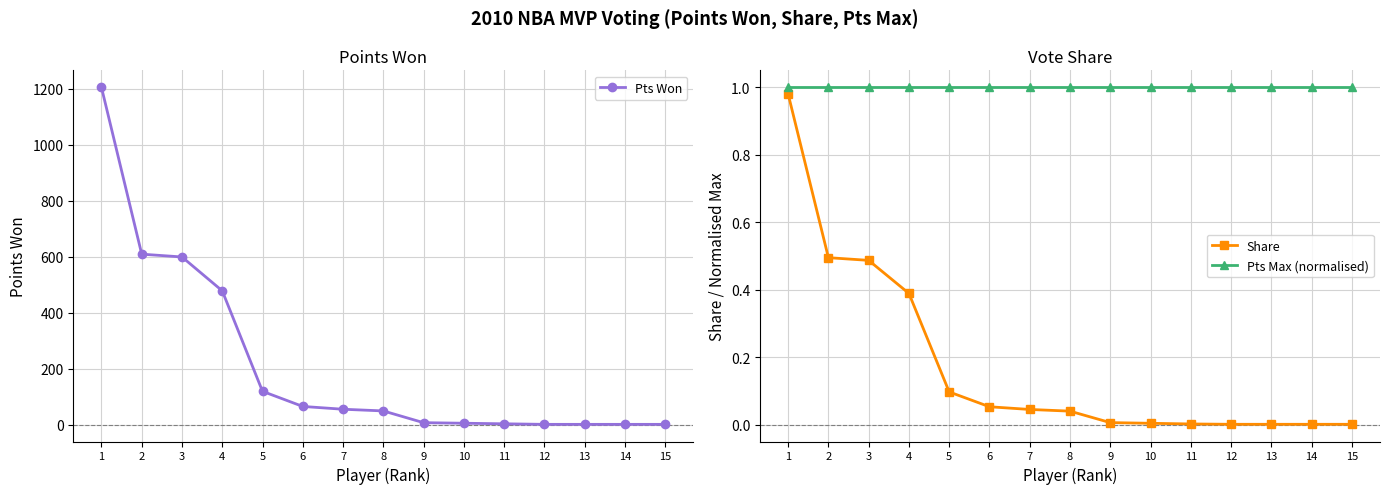

How many categories are shown in the chart?

15